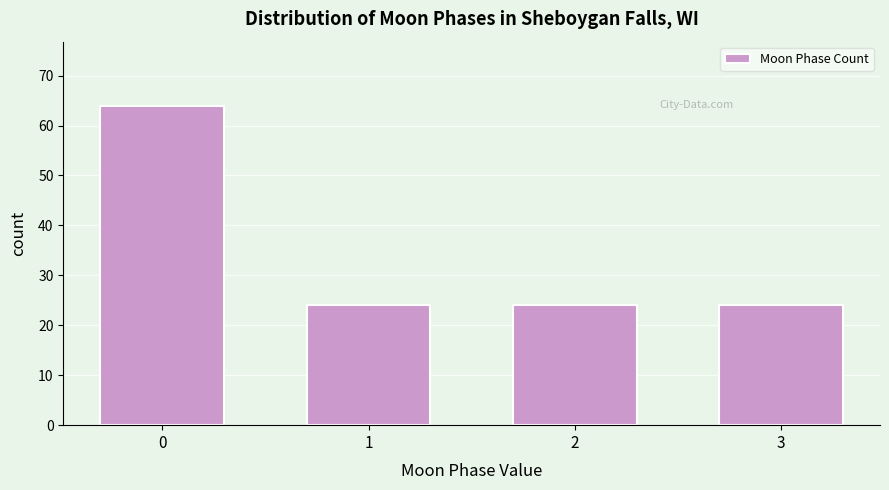

Reading left to right, extract all data points from this chart.

0=64	1=24	2=24	3=24